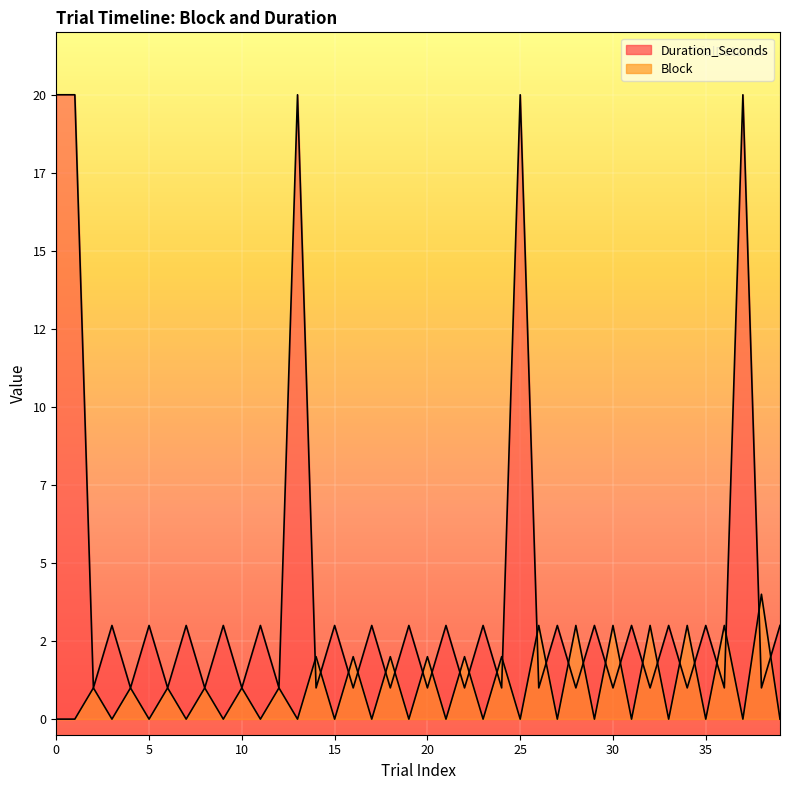

True or false: Block has more than 1 interior local peaks.

True